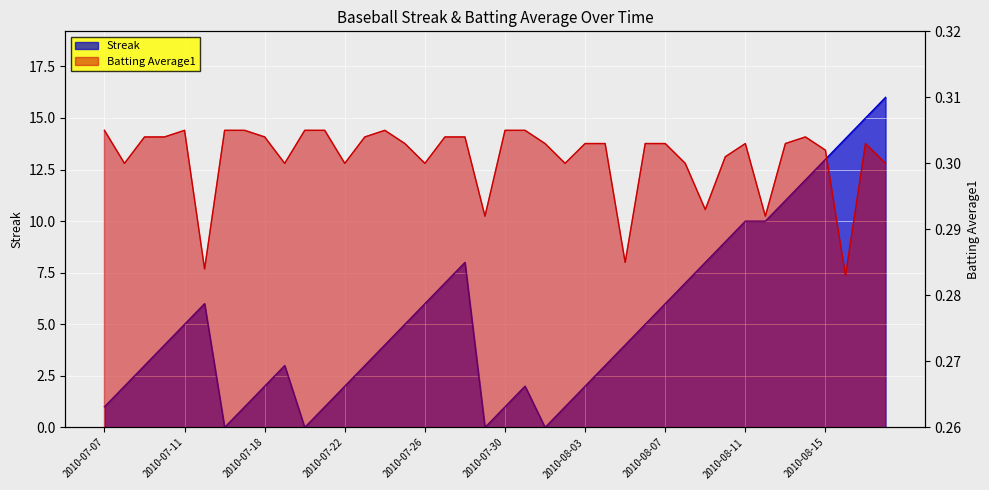

At which label is Streak closest to 8?

2010-07-28